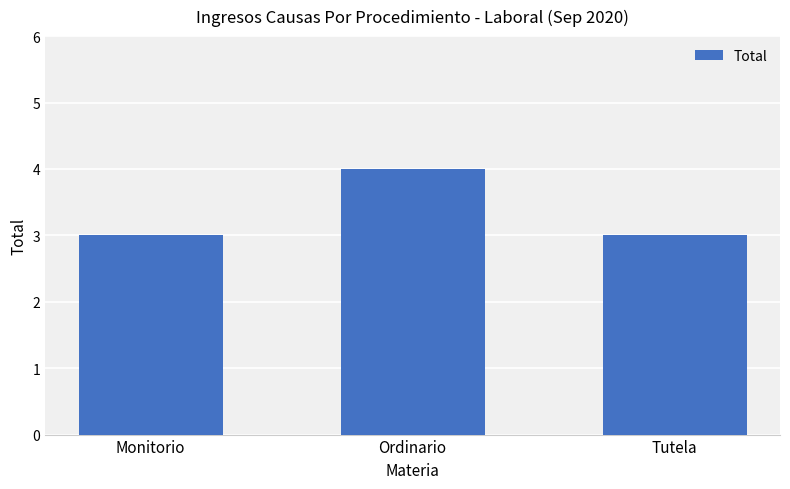

Which has a higher value, Ordinario or Monitorio?

Ordinario